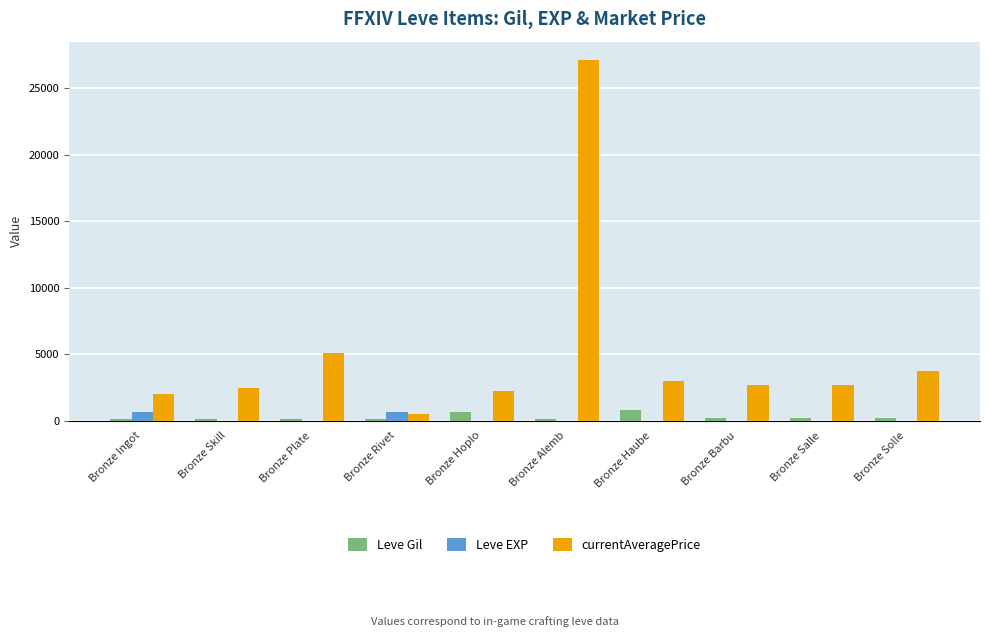

At which category is the sum across all series the highest?

Bronze Alemb